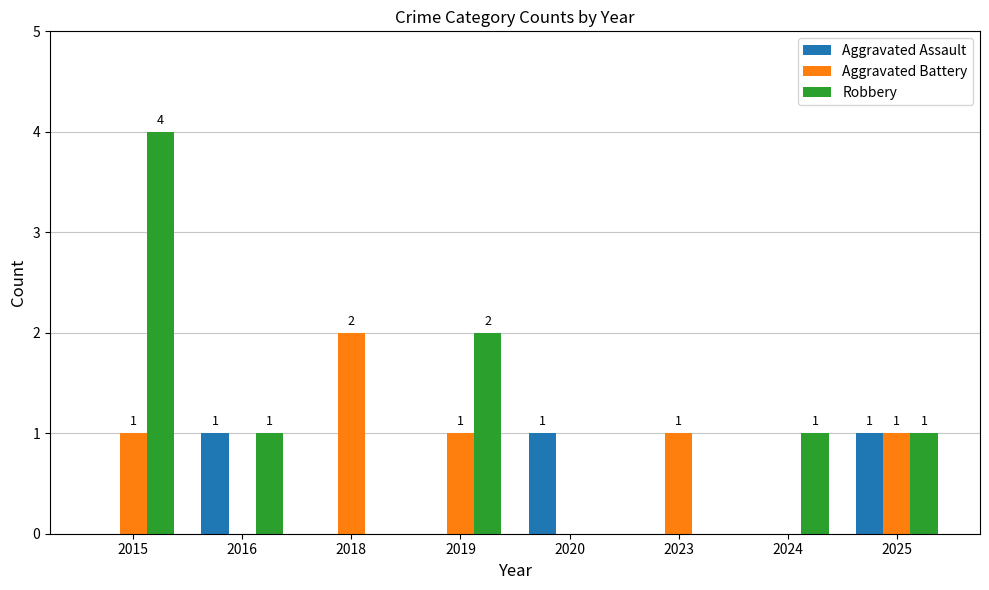

Reading right to left, list all the values displayed in this chart.

Aggravated Assault: 2025=1	2024=0	2023=0	2020=1	2019=0	2018=0	2016=1	2015=0
Aggravated Battery: 2025=1	2024=0	2023=1	2020=0	2019=1	2018=2	2016=0	2015=1
Robbery: 2025=1	2024=1	2023=0	2020=0	2019=2	2018=0	2016=1	2015=4